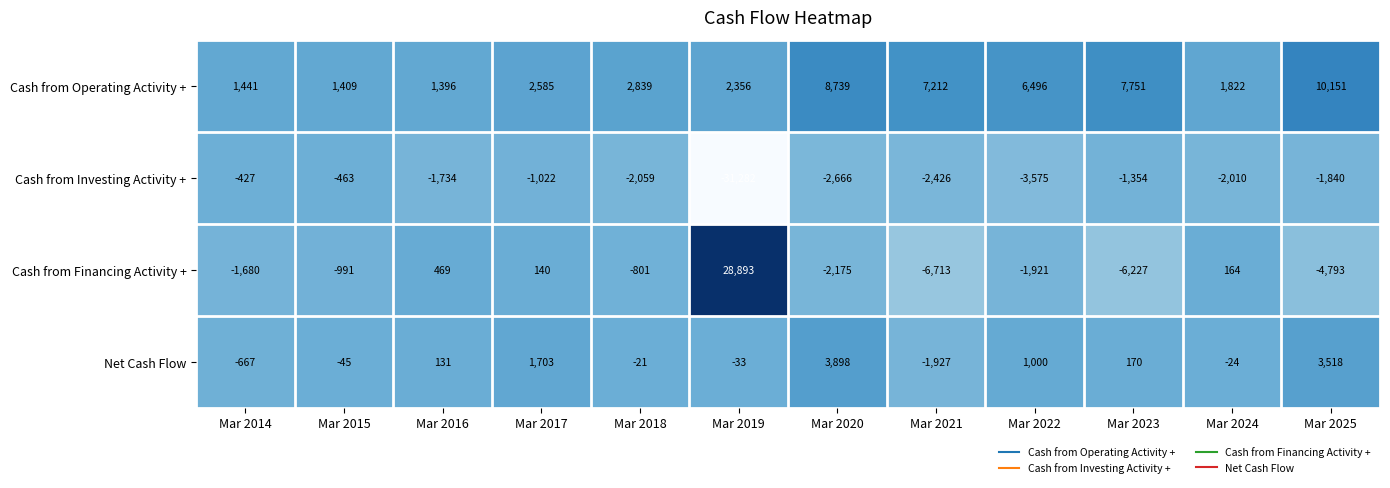

What is the spread (max minus min) of values at Mar 2022?

10071